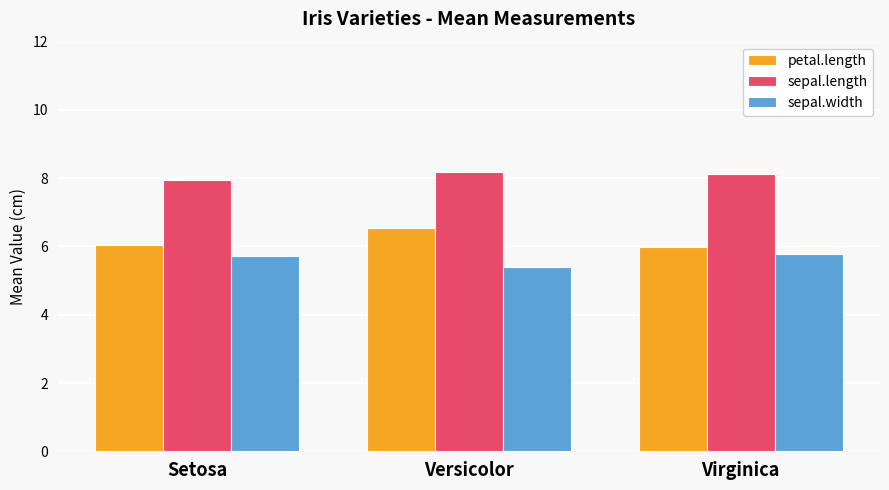

What is the difference between the sepal.length values at Setosa and Virginica?

0.2